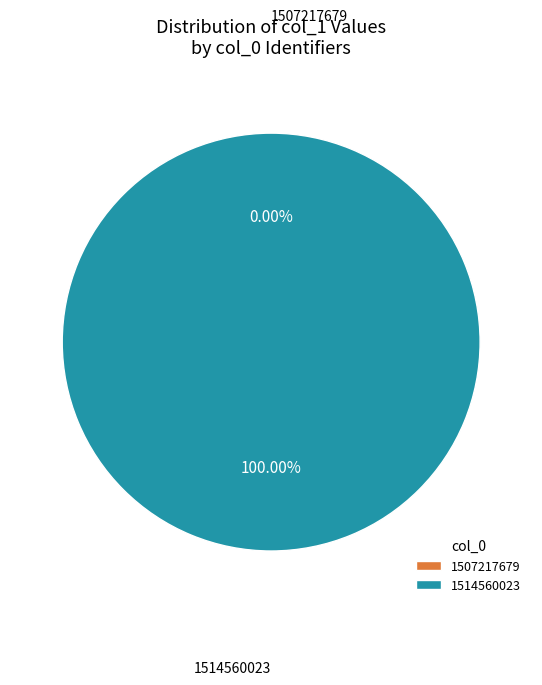

What portion of the pie excludes 1507217679?

100.0%